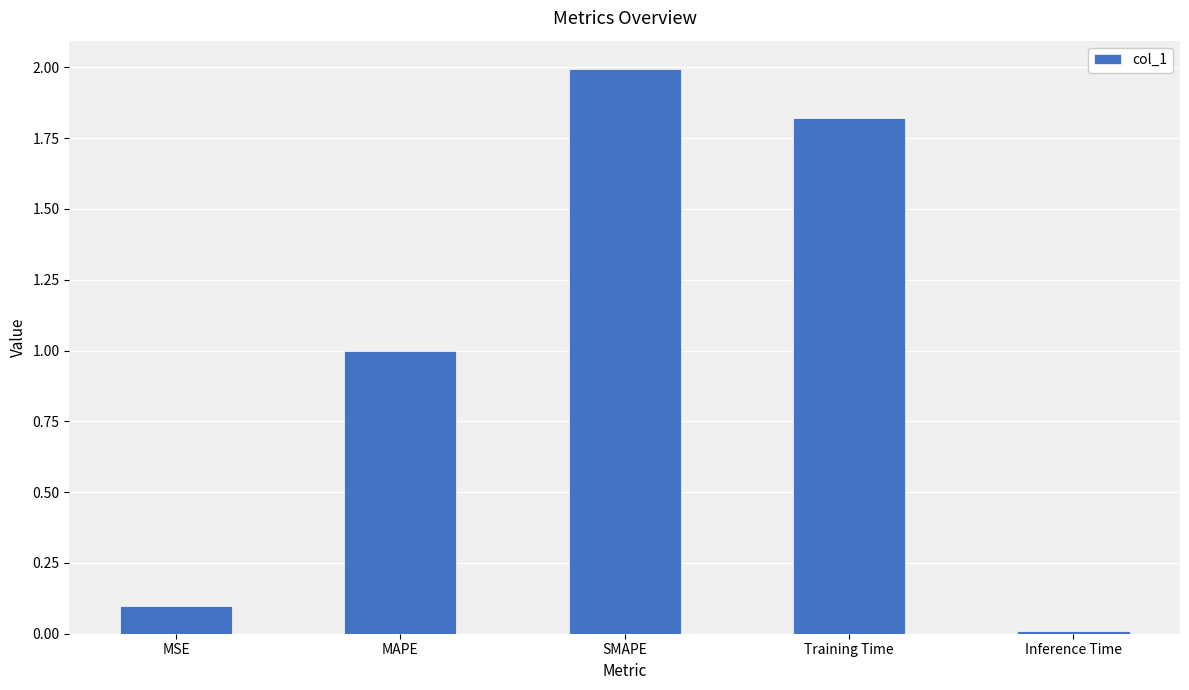

What is the difference between the maximum and second lowest values?

1.9